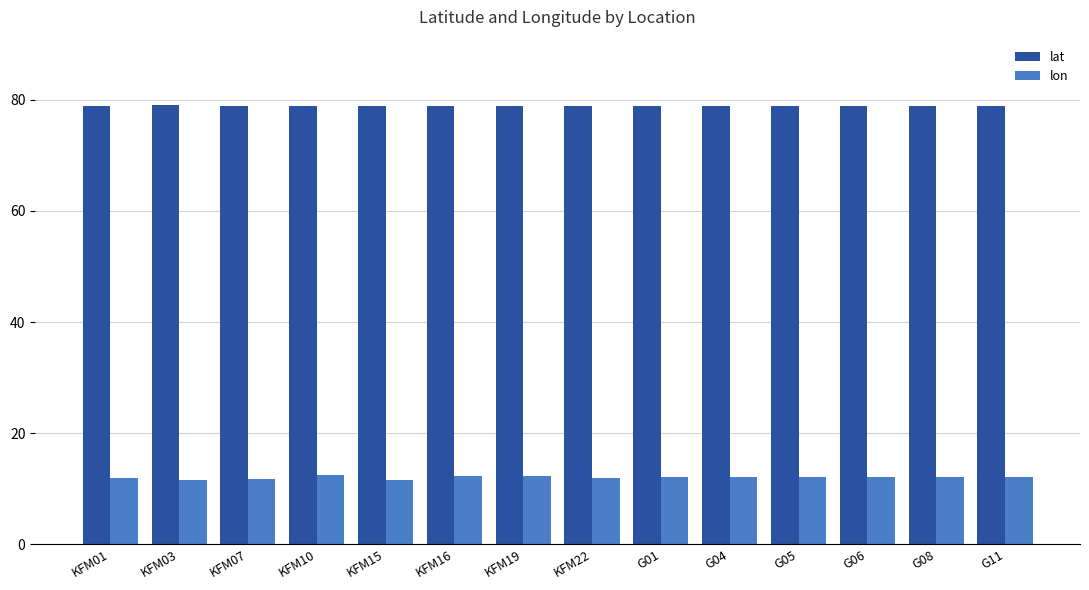

The lat series shows 110.6 at KFM10. True or false?

False